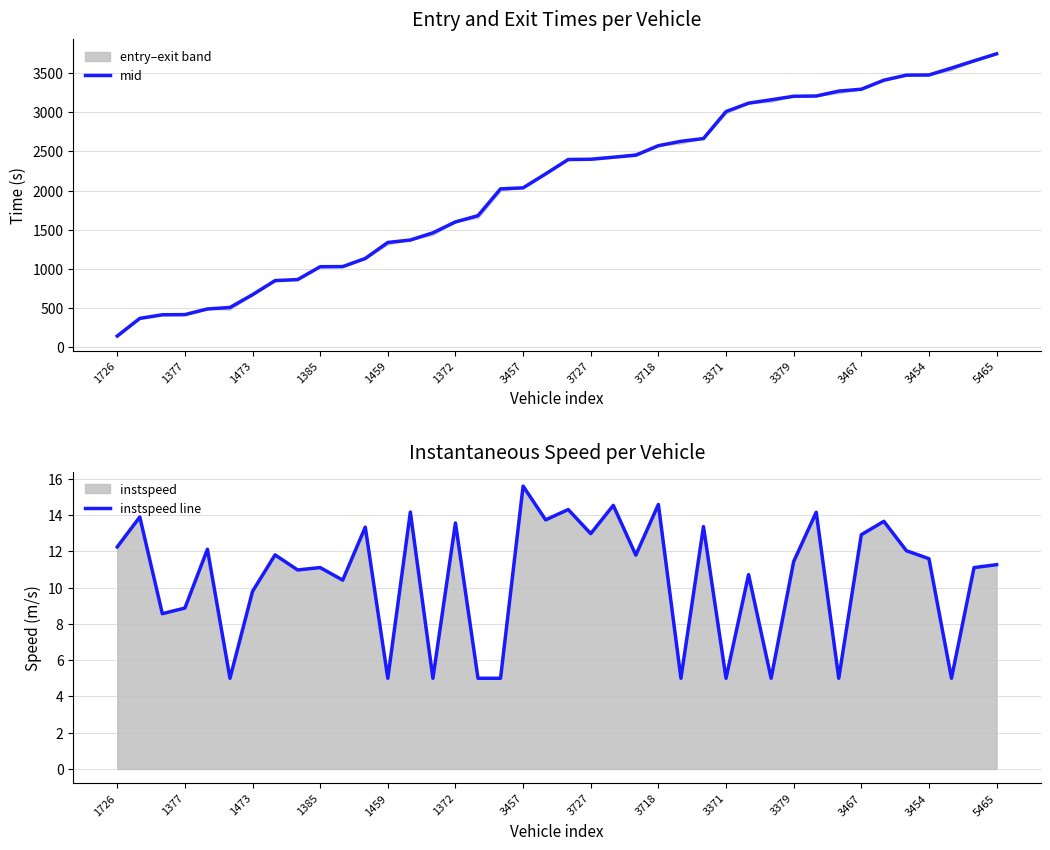

What is the highest value of the mid series?

3745.5